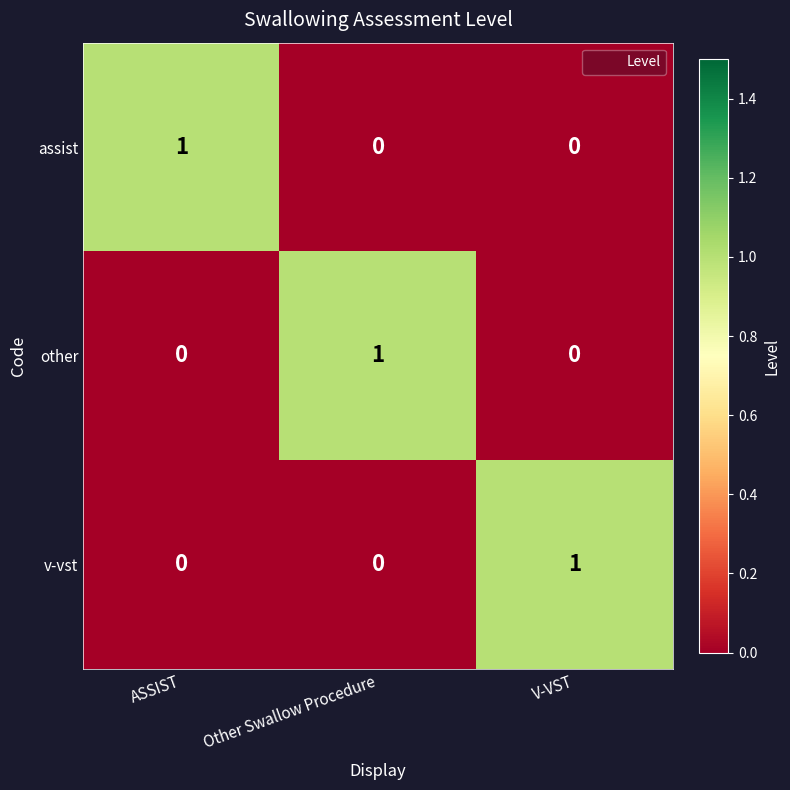

How many data points does each series have?

3